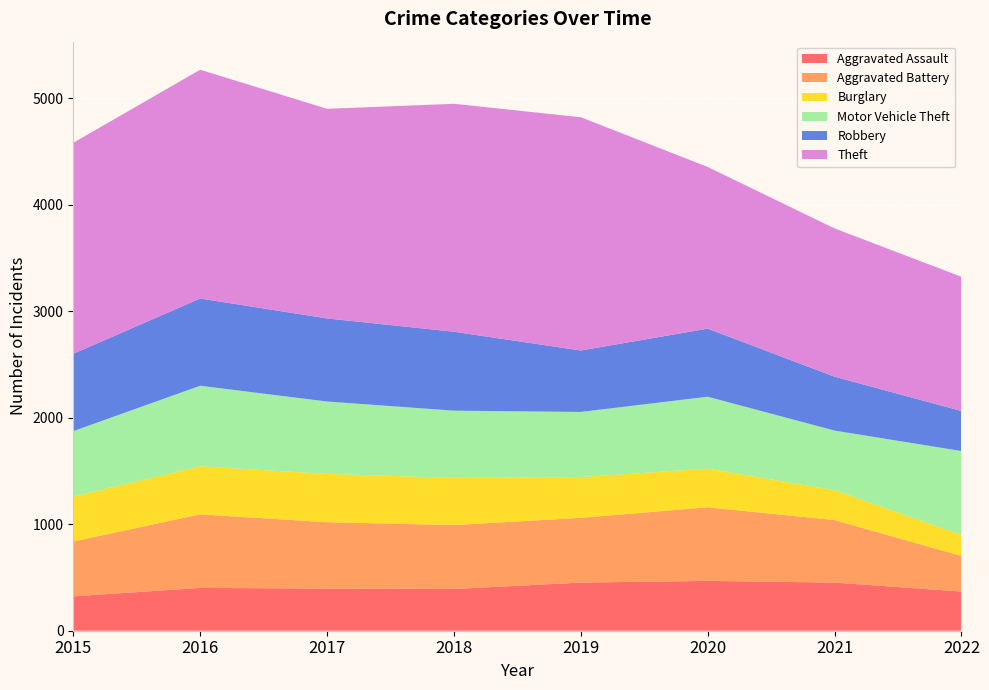

Reading left to right, extract all data points from this chart.

Aggravated Assault: 323	402	396	392	452	468	452	368
Aggravated Battery: 515	691	623	600	608	691	587	334
Burglary: 422	451	453	443	383	363	280	197
Motor Vehicle Theft: 614	756	680	631	611	675	560	788
Robbery: 726	819	780	741	577	639	506	376
Theft: 1981	2148	1968	2140	2190	1518	1392	1260